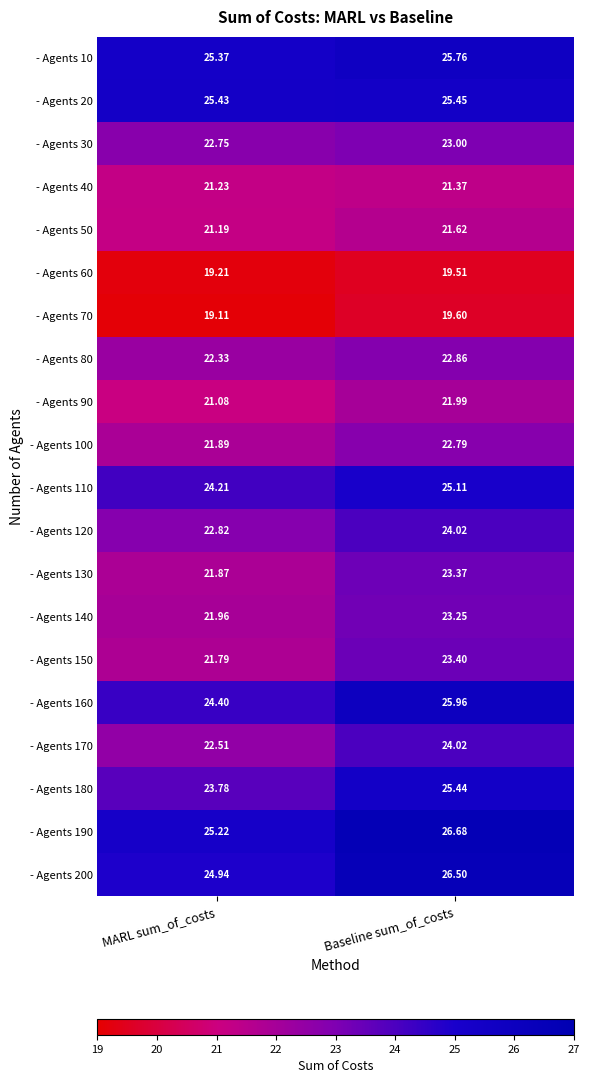

Which series has the widest spread of values?

- Agents 180